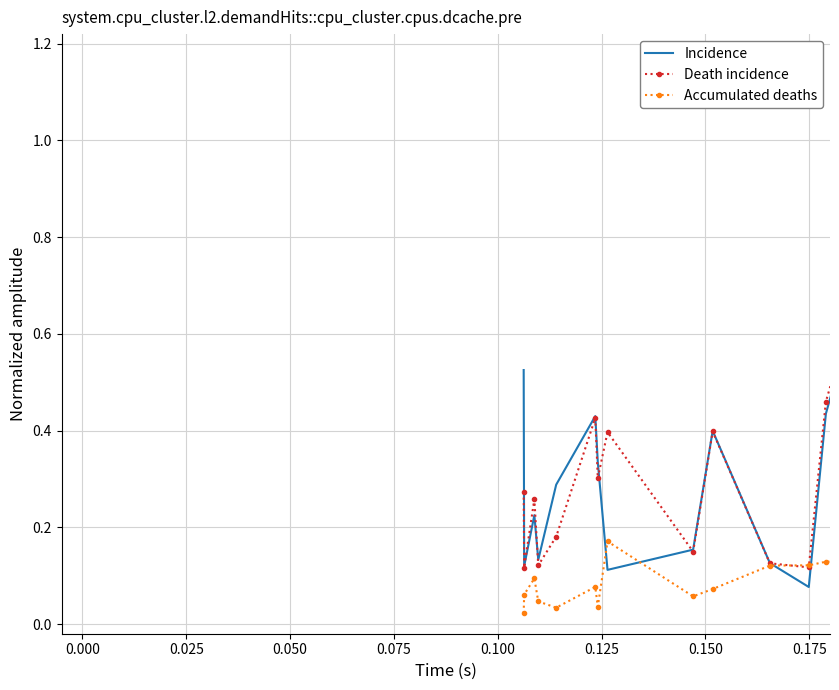

Which series has the largest range (max minus min)?

Incidence